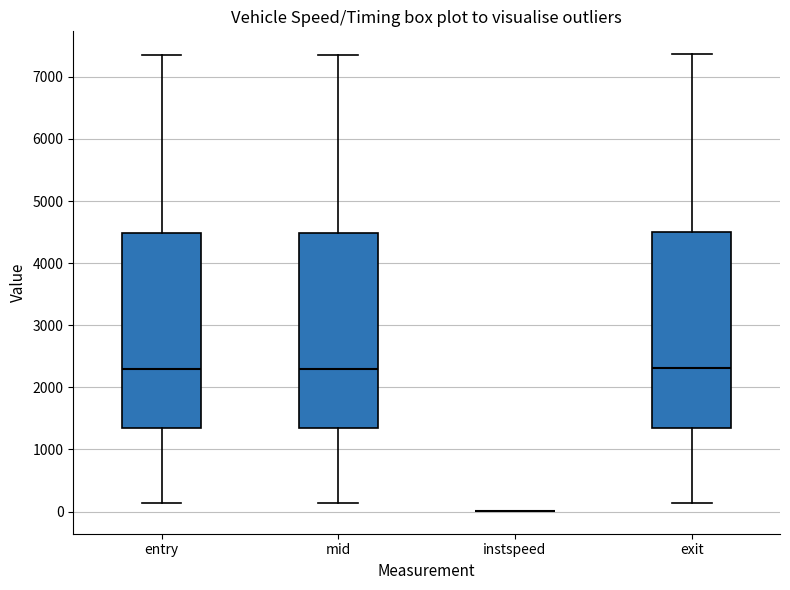

Reading left to right, read every box against the y-axis: the position of its median line, the range the box covers, and the ends of its whiskers. The values are not printed on the chart, so give them approximately, as read against the axis.

entry: median 2300, box 1300 to 4500, whiskers 100 to 7400
mid: median 2300, box 1300 to 4500, whiskers 100 to 7400
instspeed: box collapsed to a line at 0, whiskers 0 to 0
exit: median 2300, box 1300 to 4500, whiskers 100 to 7400